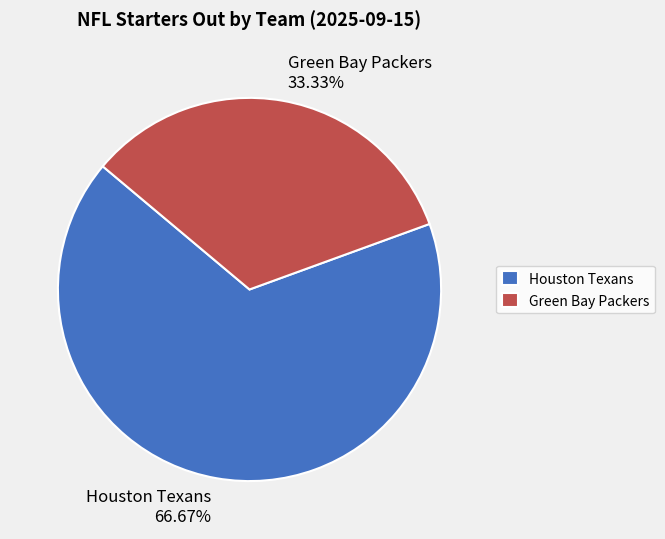

Which slice is the largest?

Houston Texans